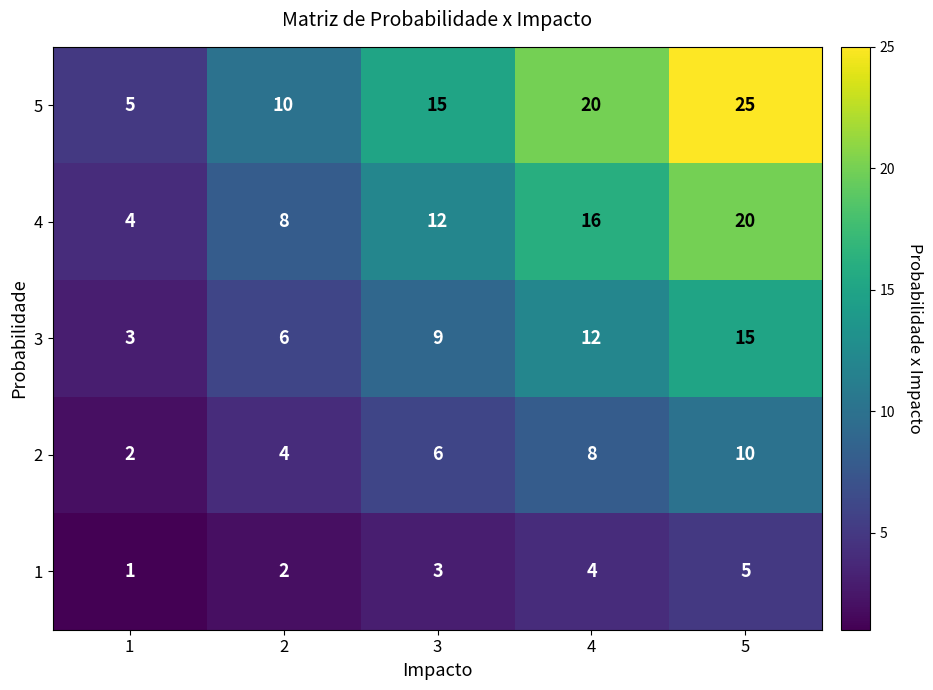

Where is 4 nearest to the value 12?

3